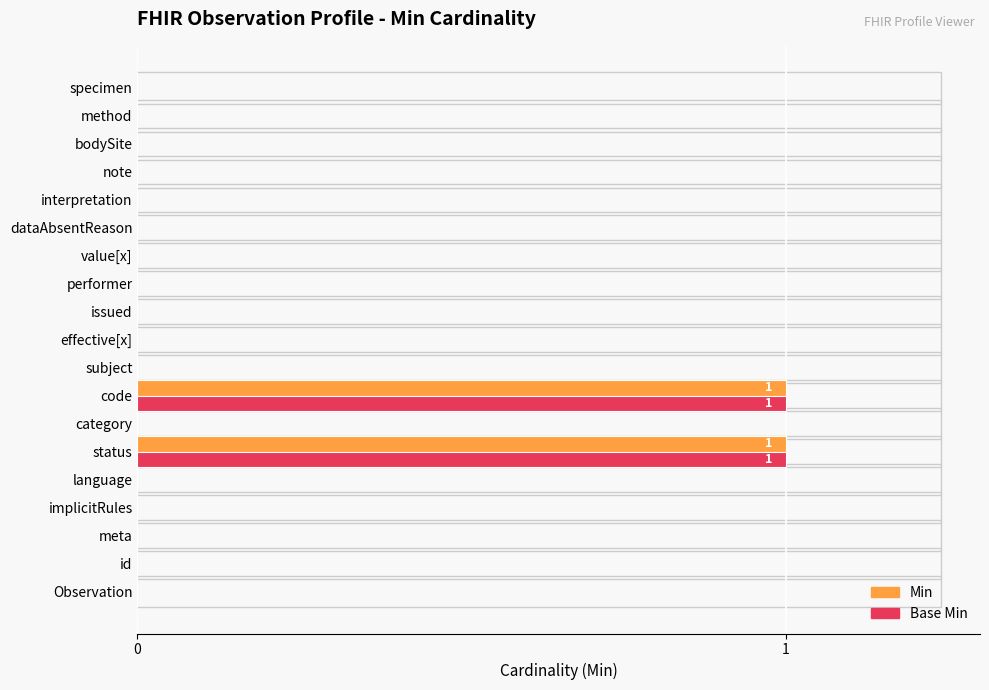

True or false: Base Min has a value of 0 at dataAbsentReason.

True